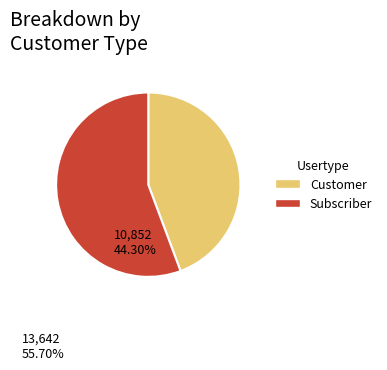

True or false: Customer accounts for 44% of the total.

True